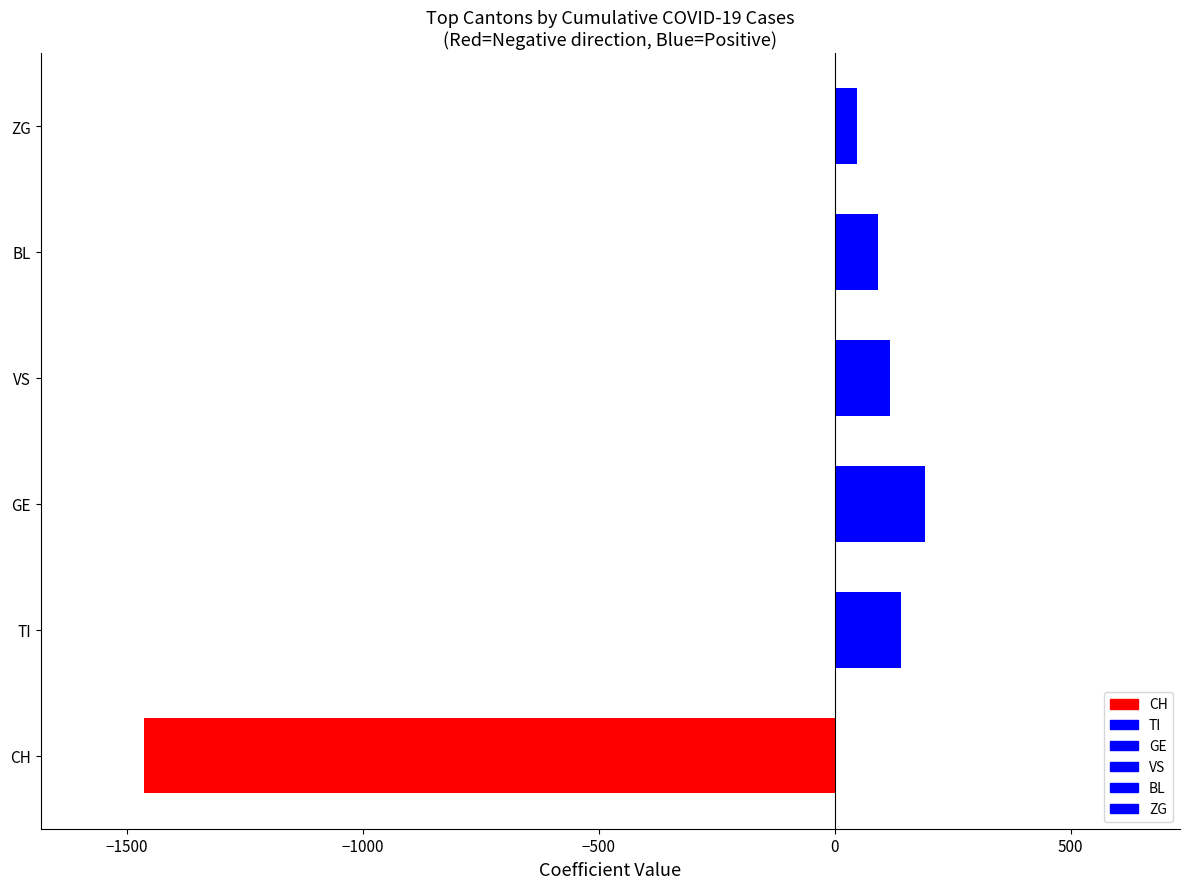

Reading bottom to top, what are all the values shown in this chart?

CH=-1463	TI=141	GE=191	VS=118	BL=91	ZG=48